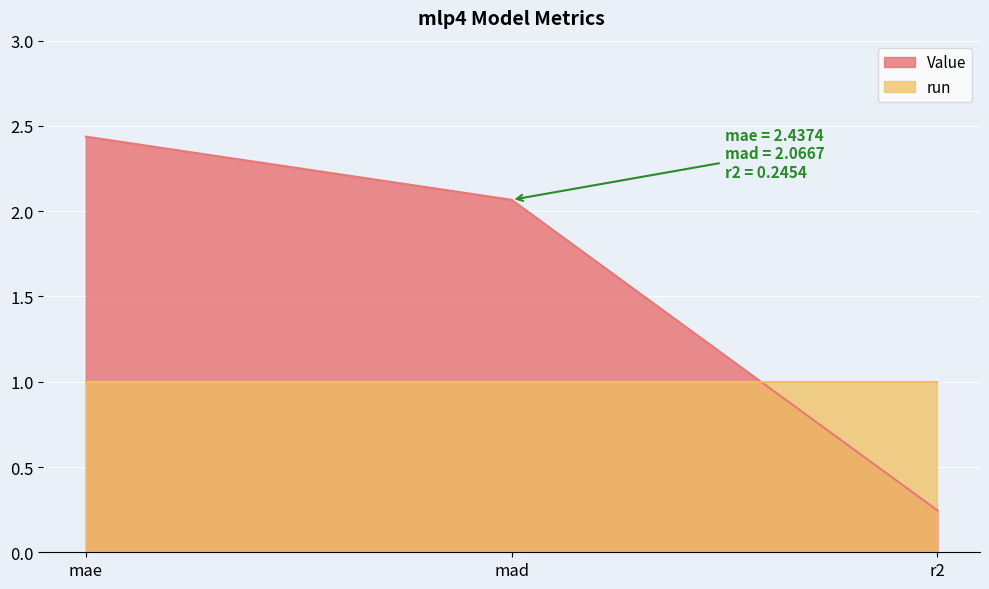

What is the label of the 2nd point from the left?

mad